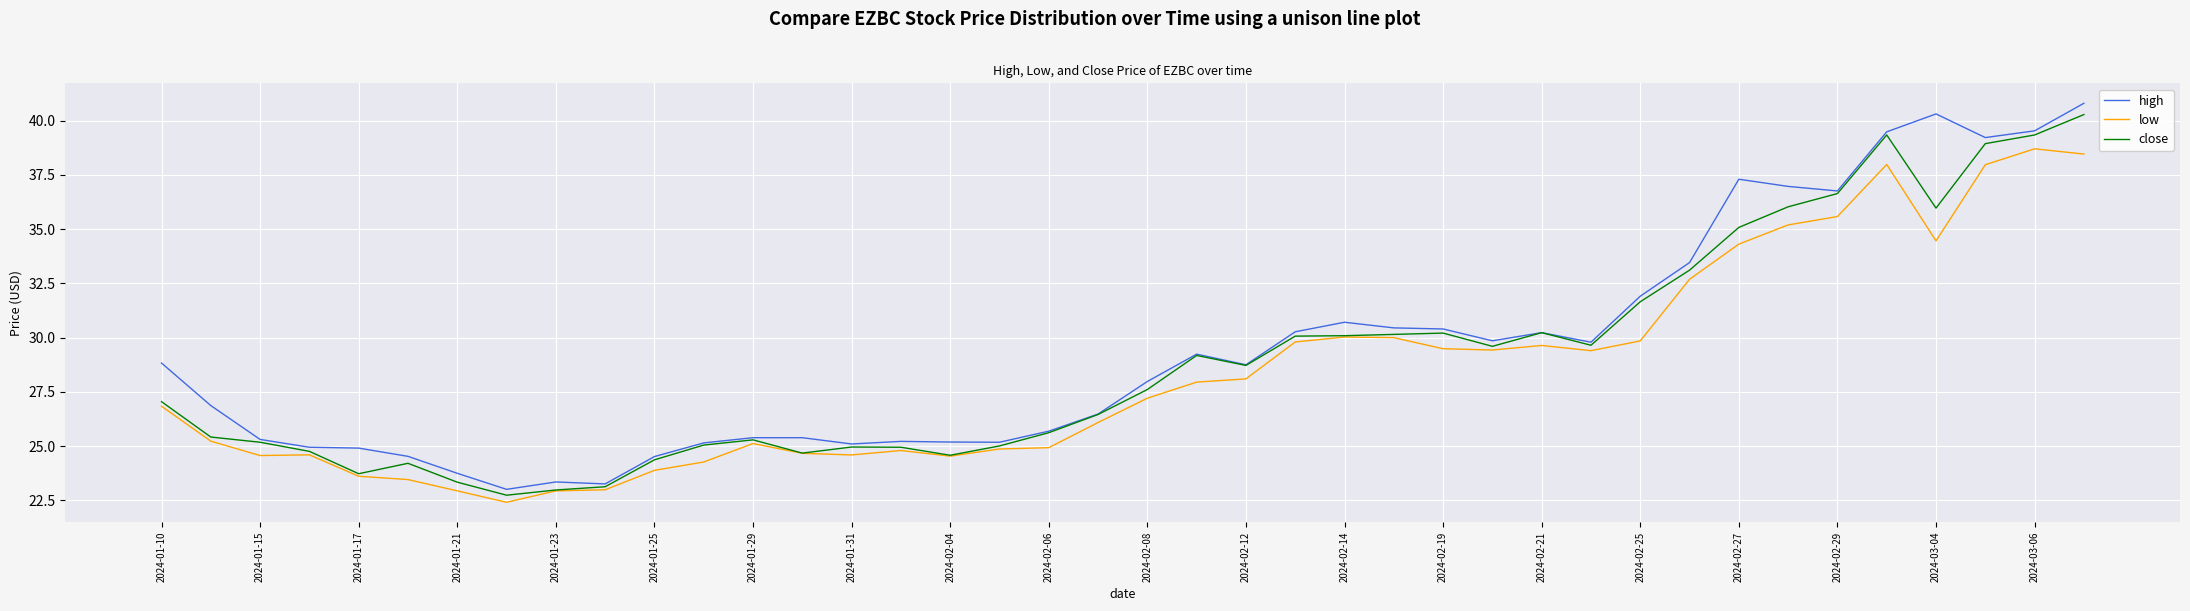

What is the minimum value shown in the chart?

22.4